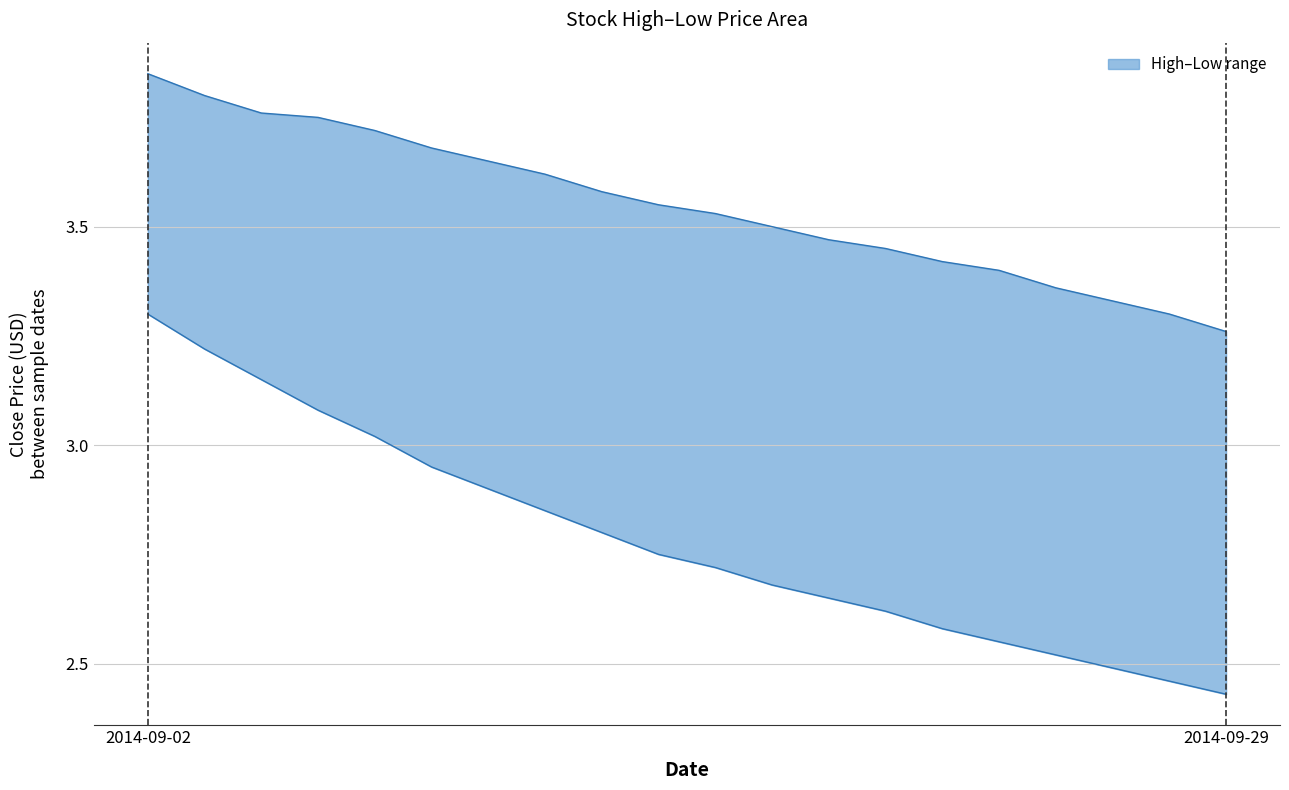

Reading left to right, transcribe all the data shown in this chart.

High: 3.9	3.8	3.8	3.8	3.7	3.7	3.6	3.6	3.6	3.5	3.5	3.5	3.5	3.5	3.4	3.4	3.4	3.3	3.3	3.3
Low: 3.3	3.2	3.1	3.1	3.0	3.0	2.9	2.9	2.8	2.8	2.7	2.7	2.6	2.6	2.6	2.5	2.5	2.5	2.5	2.4